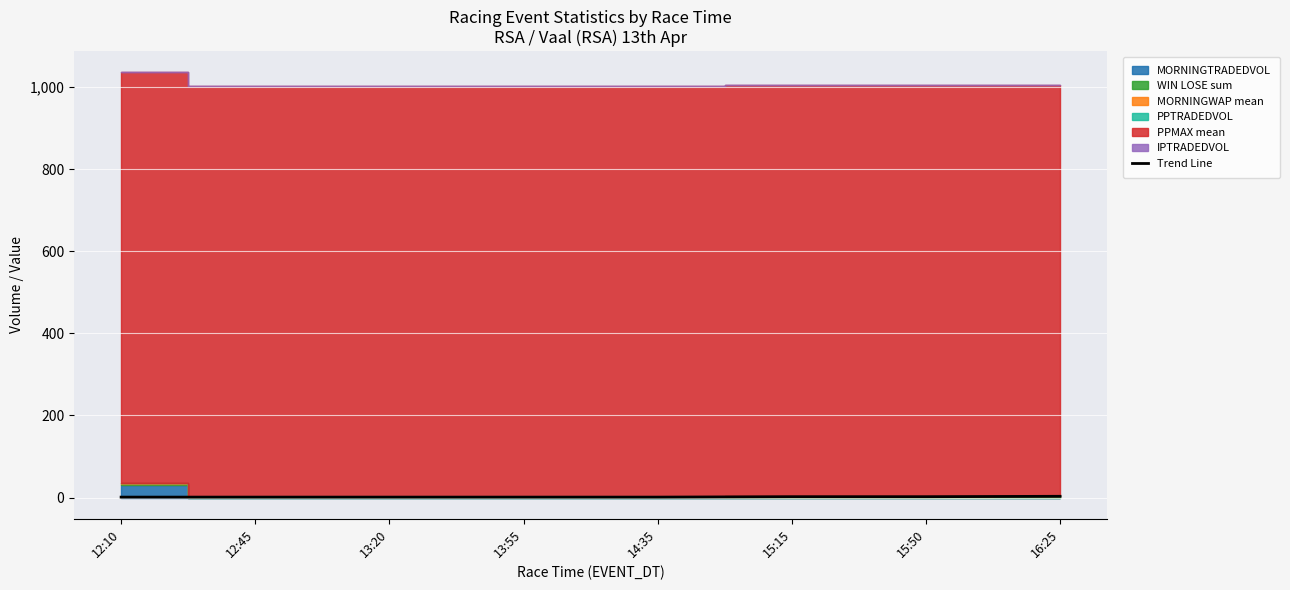

Is it true that Trend Line equals 2 at 15:50?

True